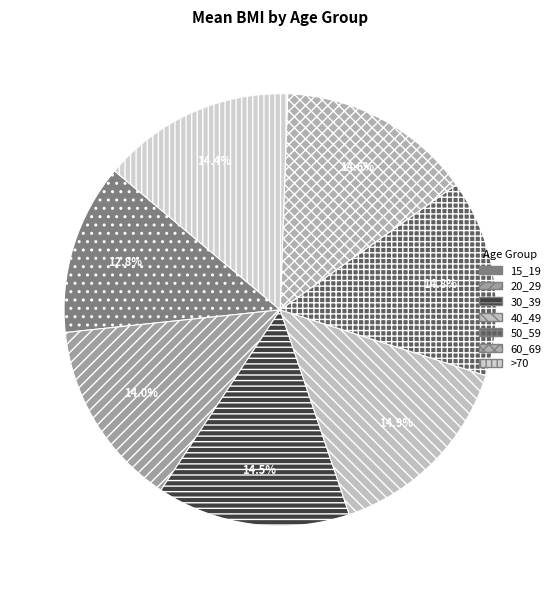

How many slices are in this pie chart?

7